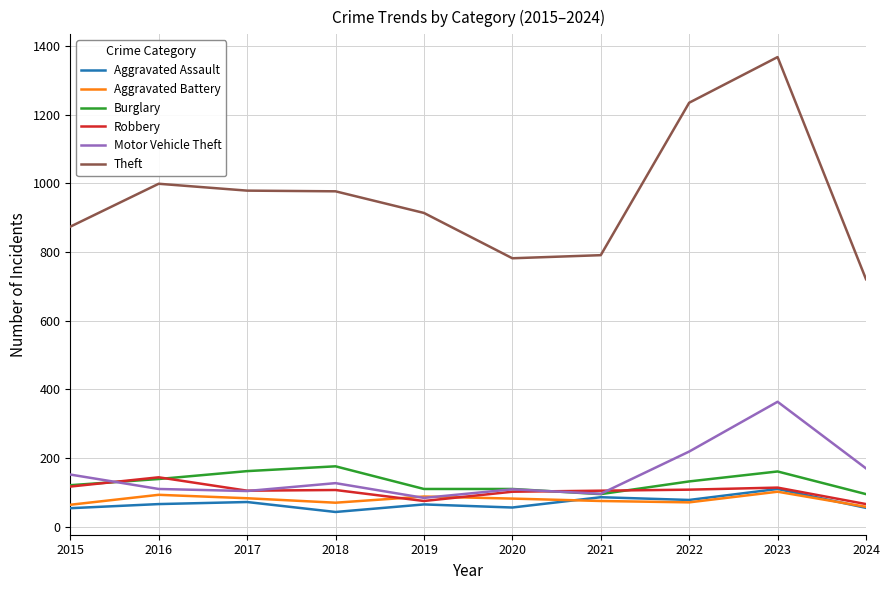

True or false: Motor Vehicle Theft has a value of 170 at 2024.

True